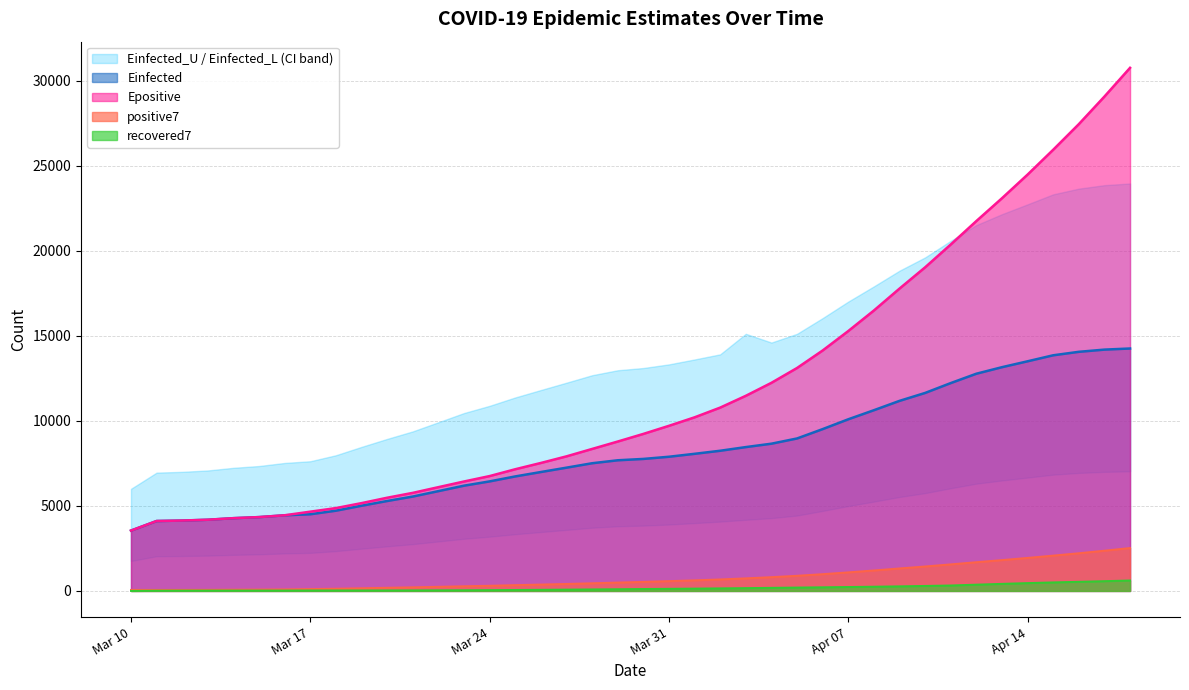

The value of Epositive at Mar 24 is 9526.6. True or false?

False